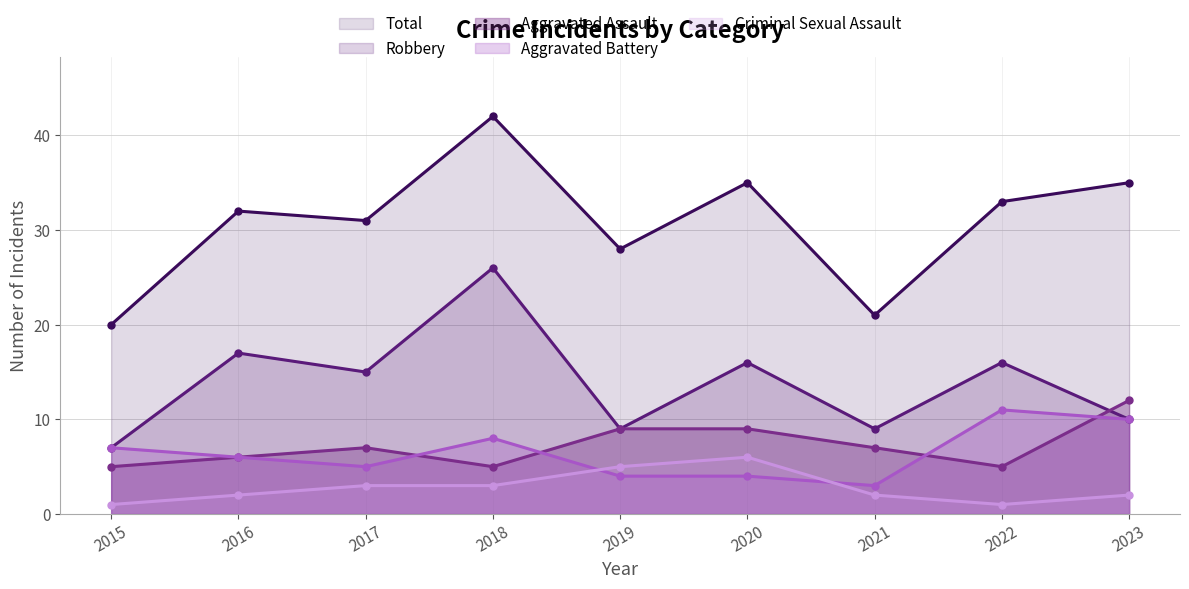

At how many categories does at least one series exceed 20?

8